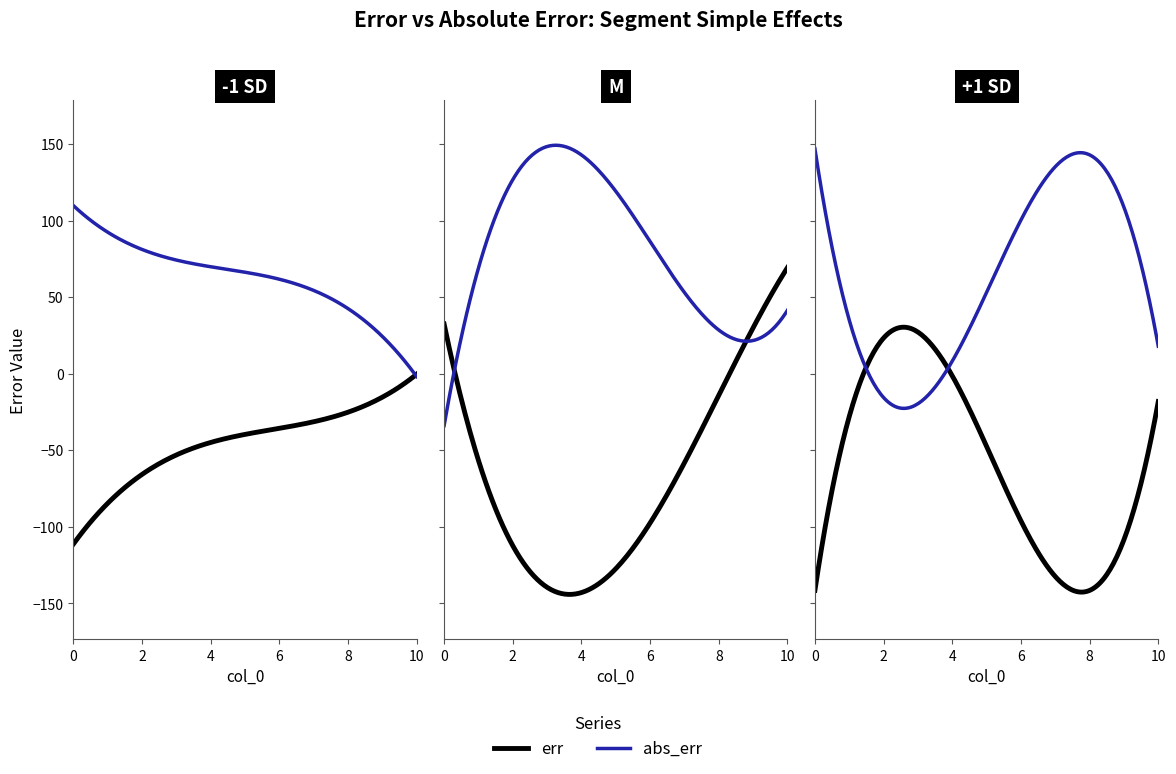

True or false: err and abs_err cross at least once.

False